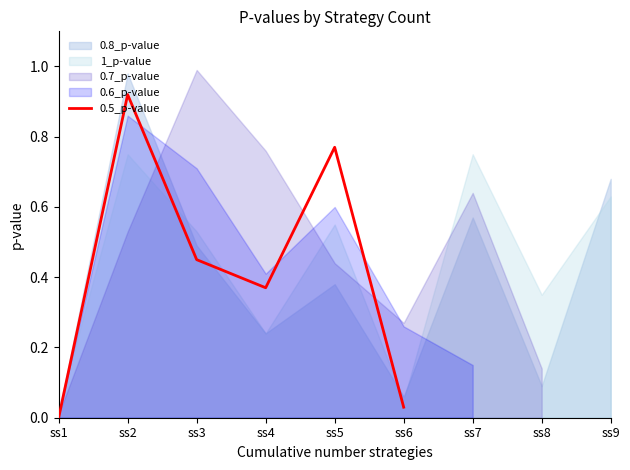

The value at ss3 is 0.5. True or false?

True